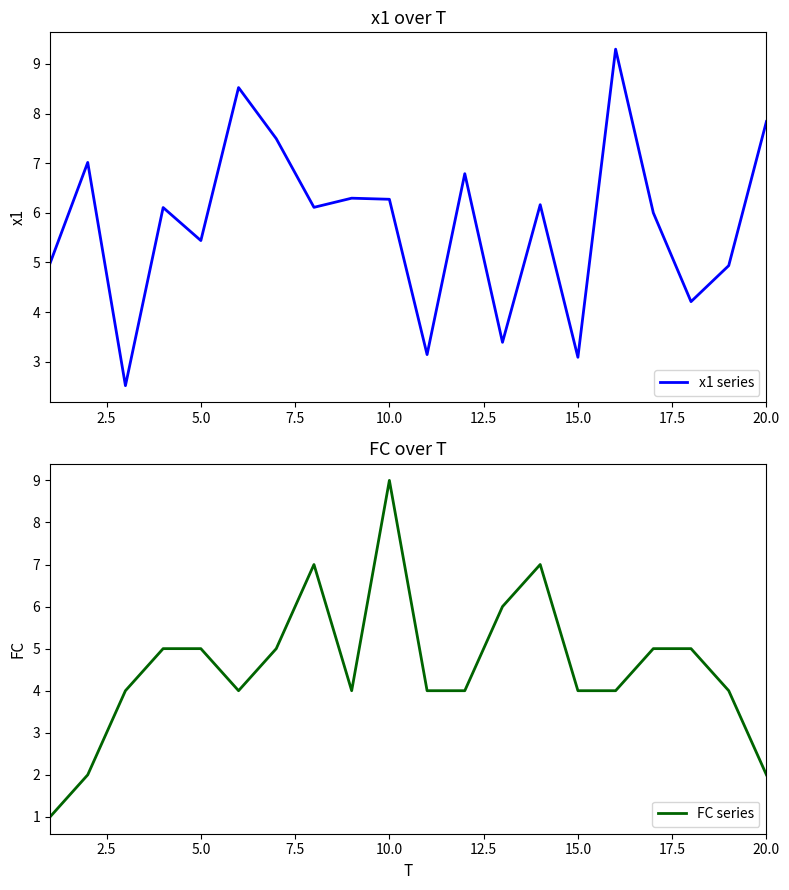

The value of x1 series at 20.0 is 7.8. True or false?

True